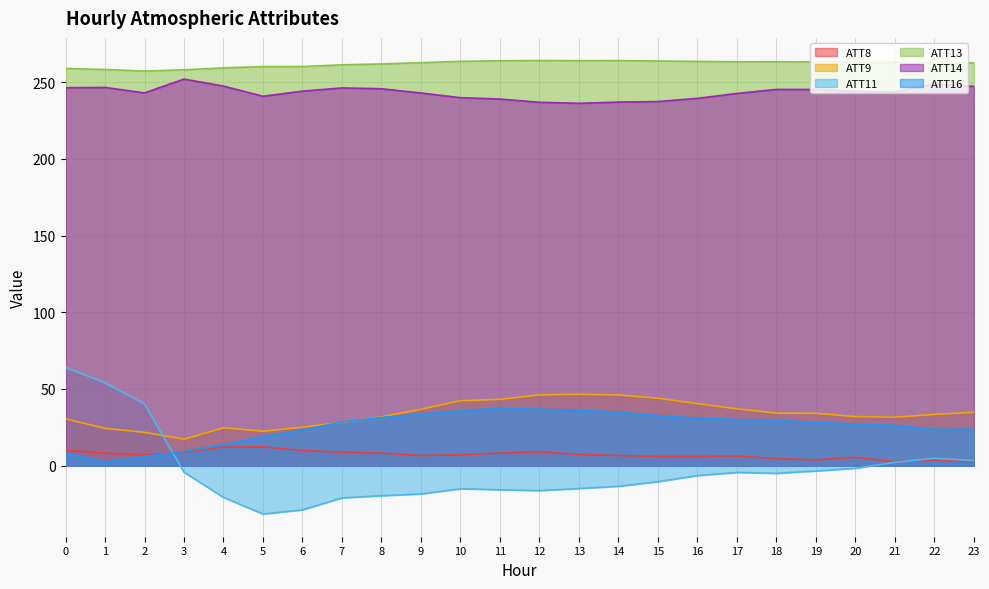

What are all the series names shown in the legend?

ATT8, ATT9, ATT11, ATT13, ATT14, ATT16